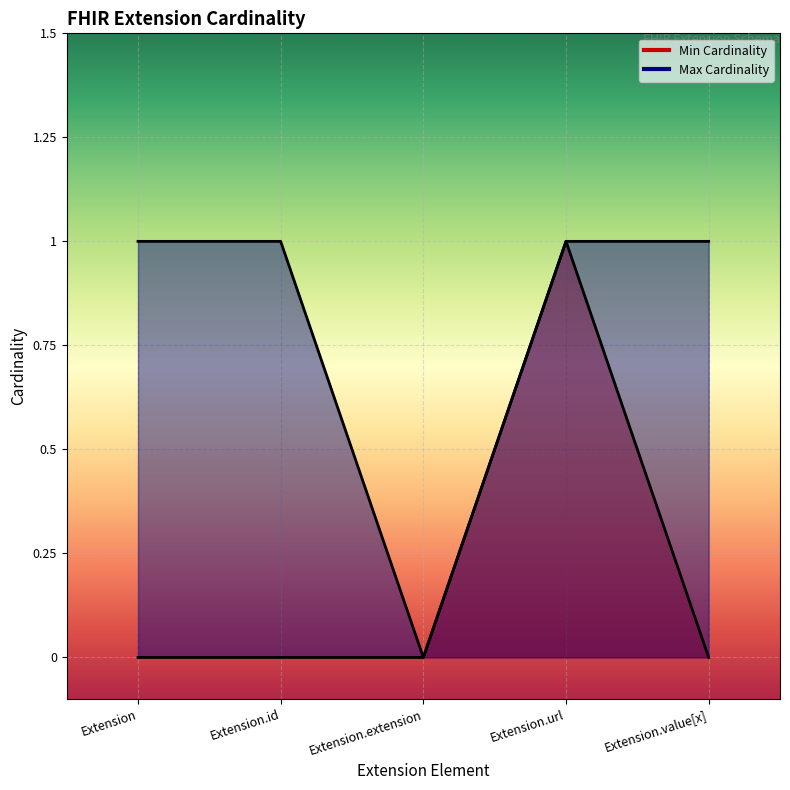

Does the chart display data point markers on the line(s)?

No